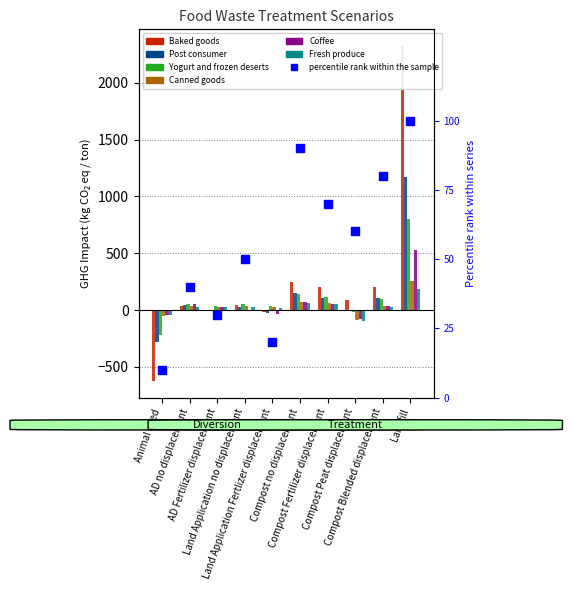

Is the value of Canned goods at Compost no displacement greater than the value of Fresh produce at Animal Feed?

Yes